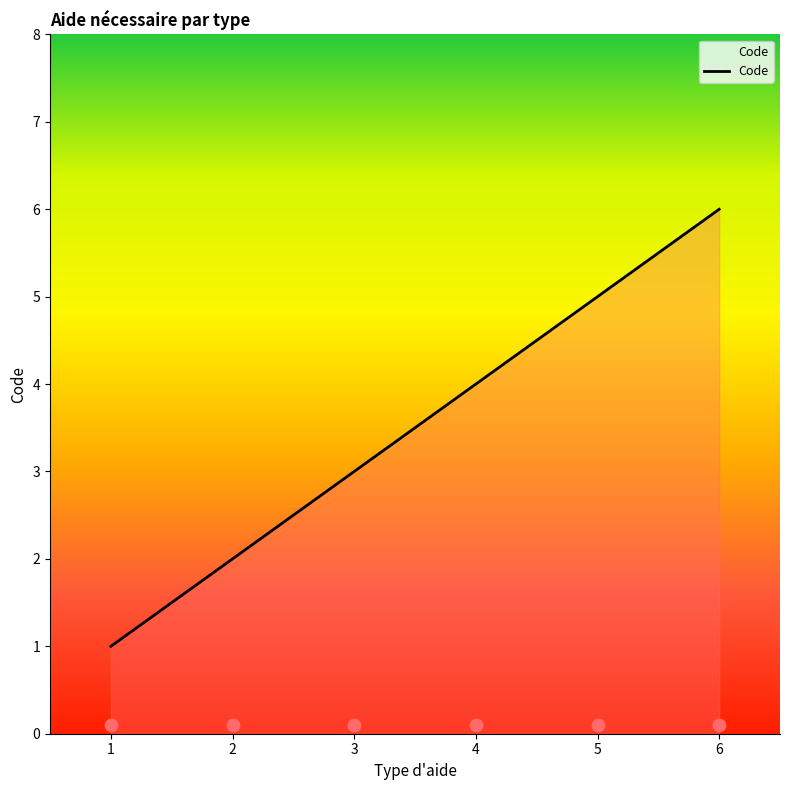

Approximately how many times larger is the value at 4 compared to 5?

0.8